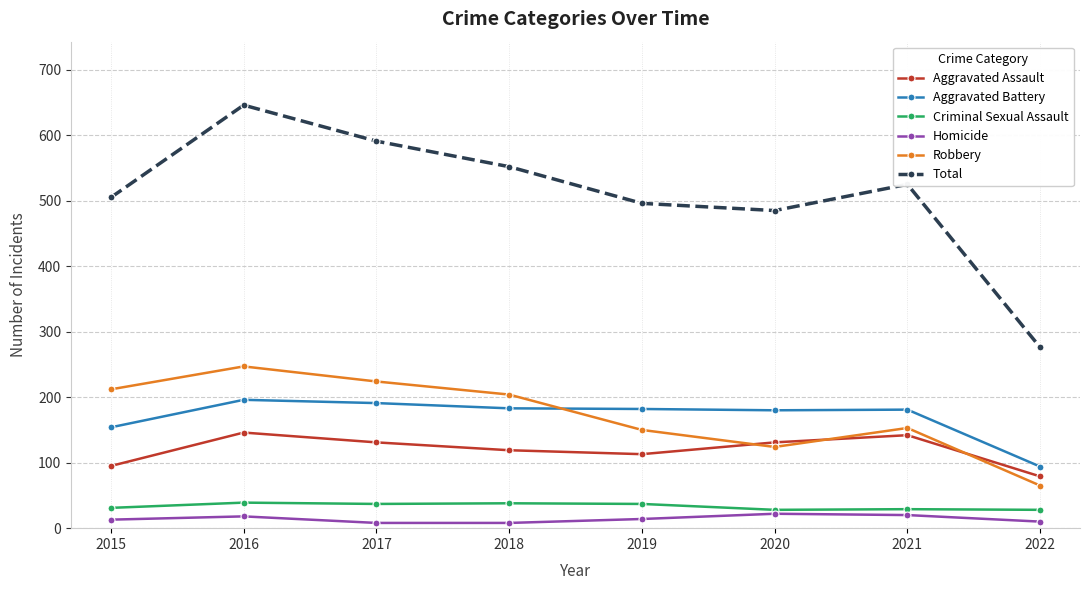

Rank the series by their maximum value, from highest to lowest.

Total, Robbery, Aggravated Battery, Aggravated Assault, Criminal Sexual Assault, Homicide